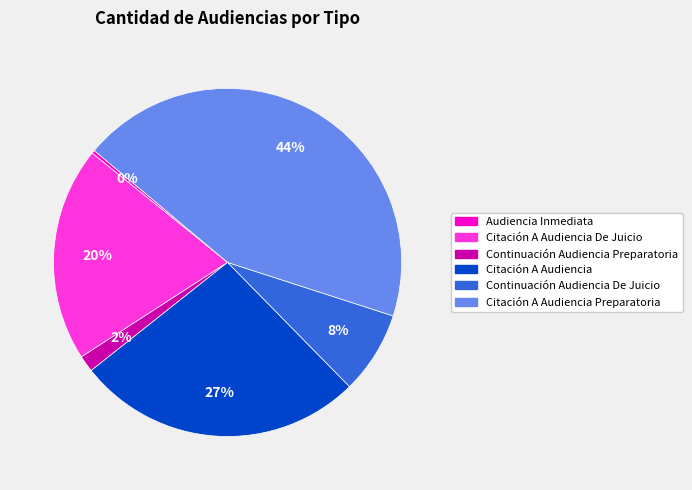

Is there any slice that represents more than half of the pie?

No